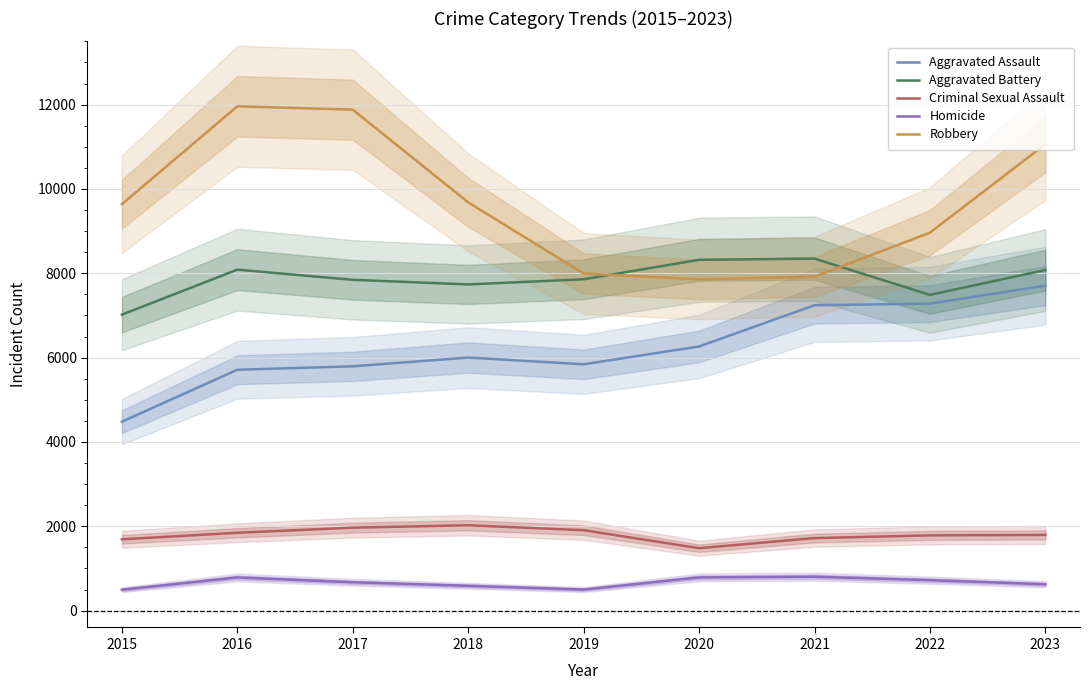

What are all the series names shown in the legend?

Aggravated Assault, Aggravated Battery, Criminal Sexual Assault, Homicide, Robbery